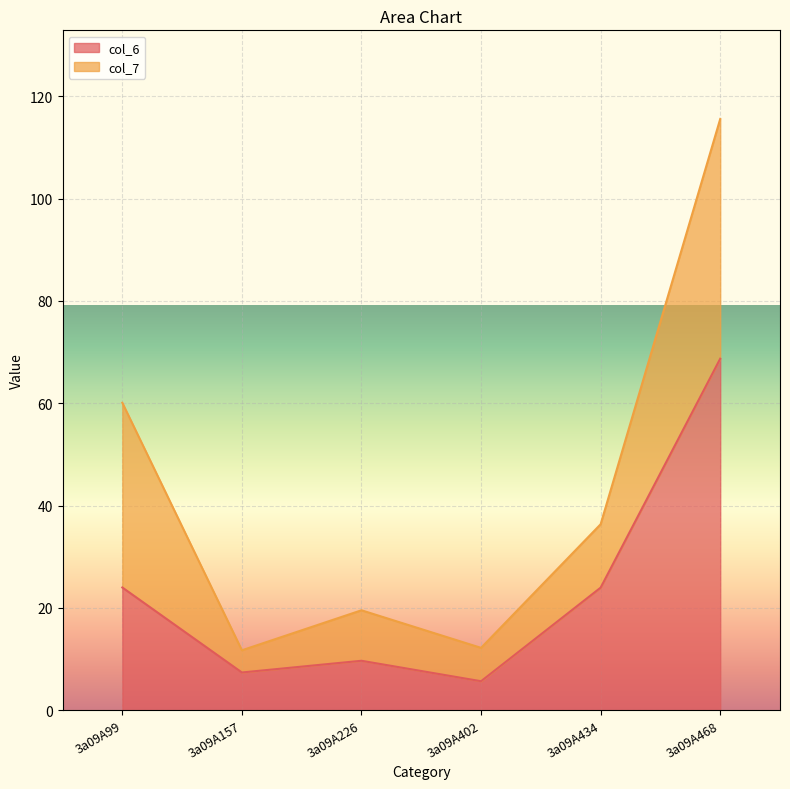

True or false: the data shows 9.7 at 3a09A226.

True